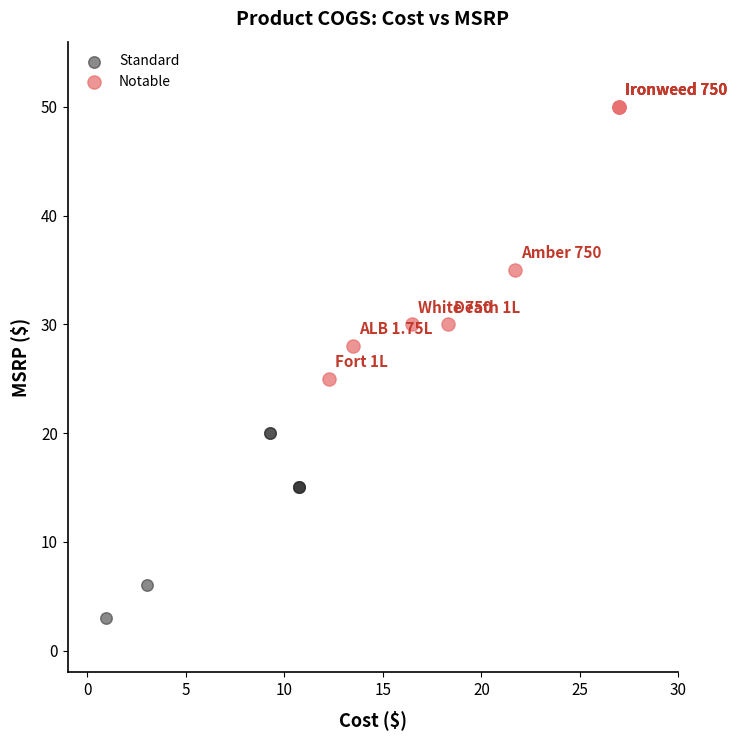

Which series reaches the minimum Y coordinate?

Standard